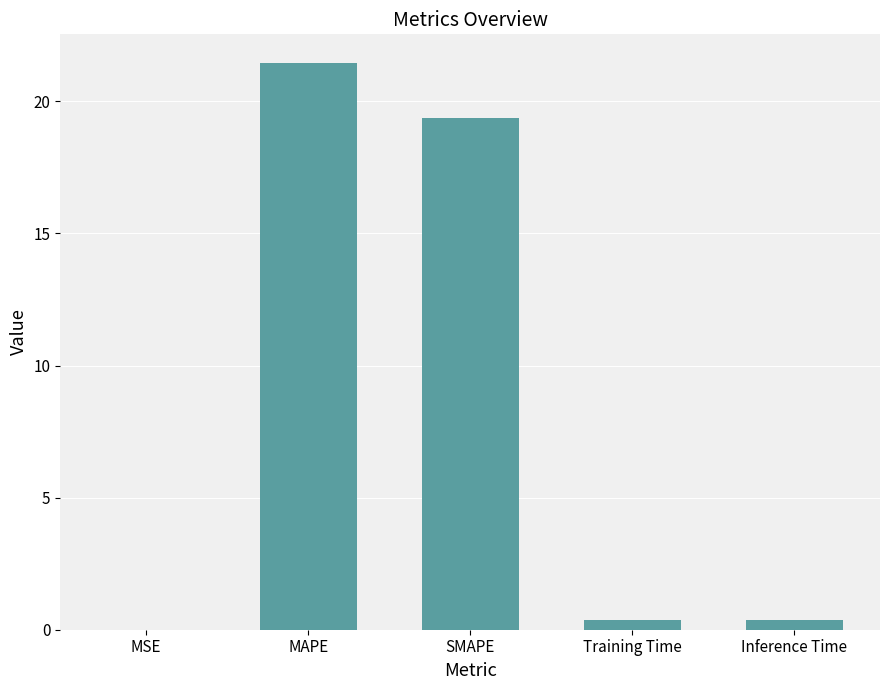

How many categories are shown in the chart?

5